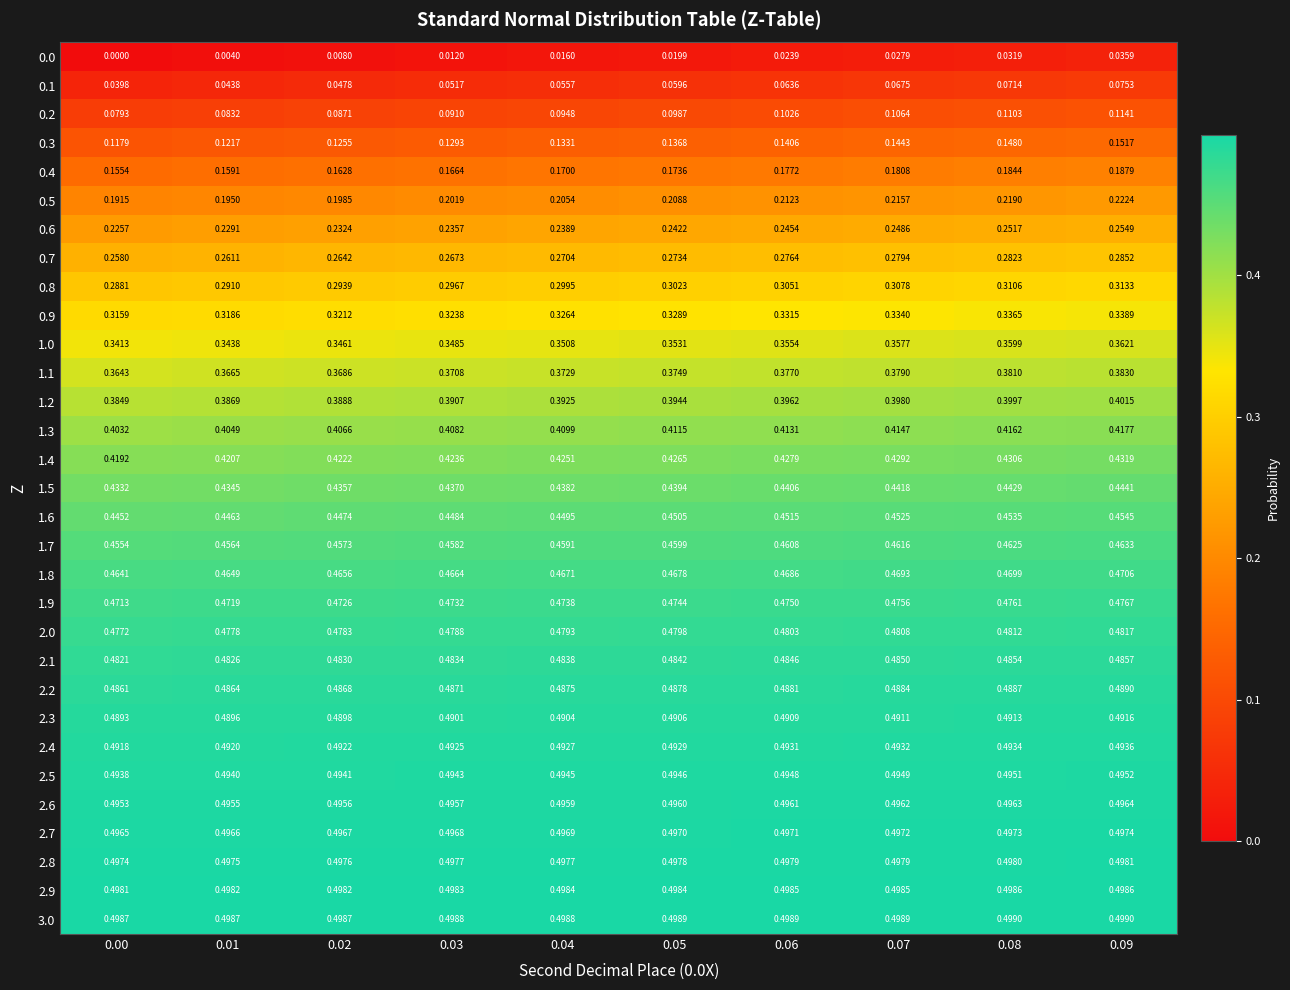

Is the value of 0.0 at 0.00 greater than the value of 2.6 at 0.03?

No